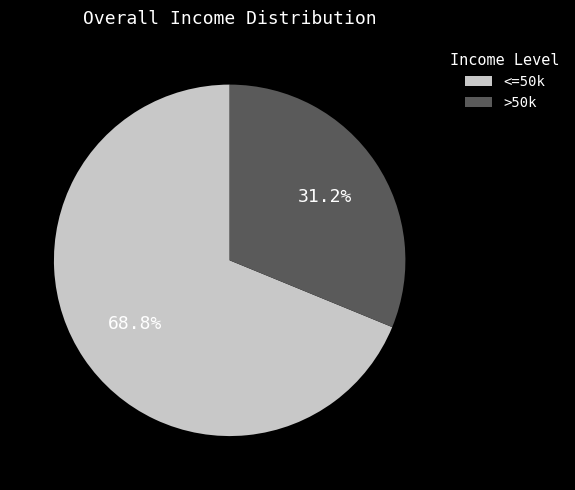

Combined, do >50k and <=50k account for over 50%?

Yes